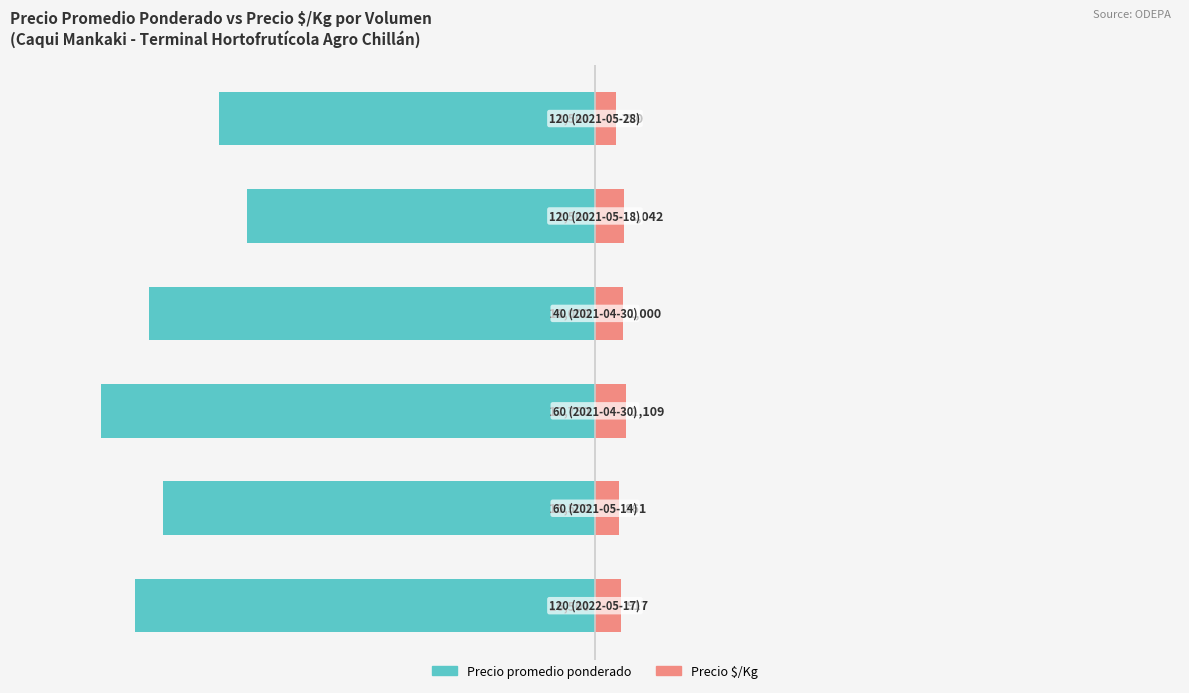

Between 1 and 2, which series saw the biggest shift?

Precio promedio ponderado